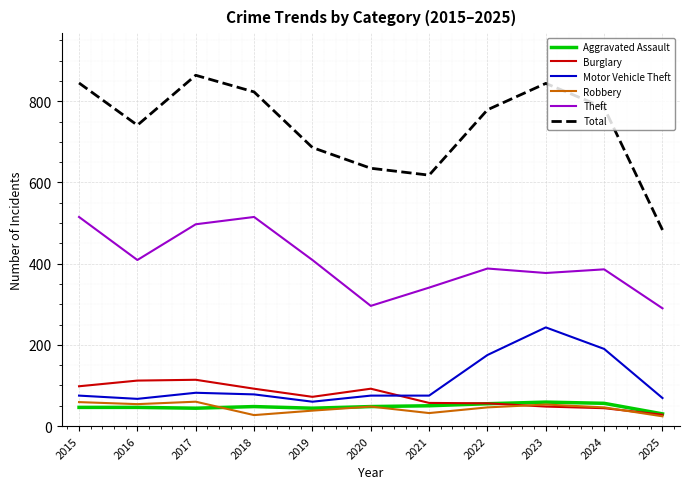

How many lines are shown in the chart?

6